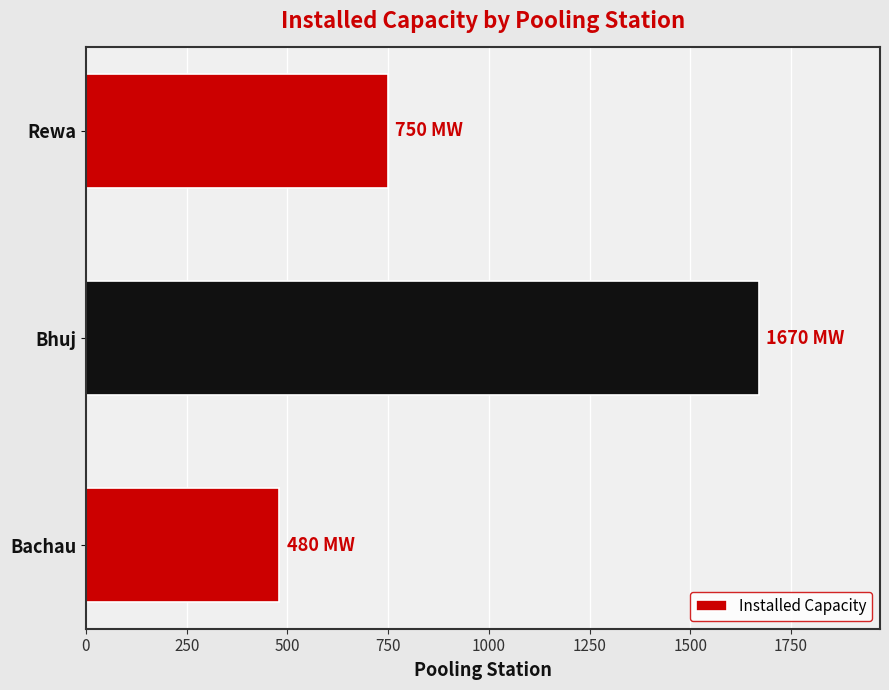

What is the difference between the second highest and minimum values?

270